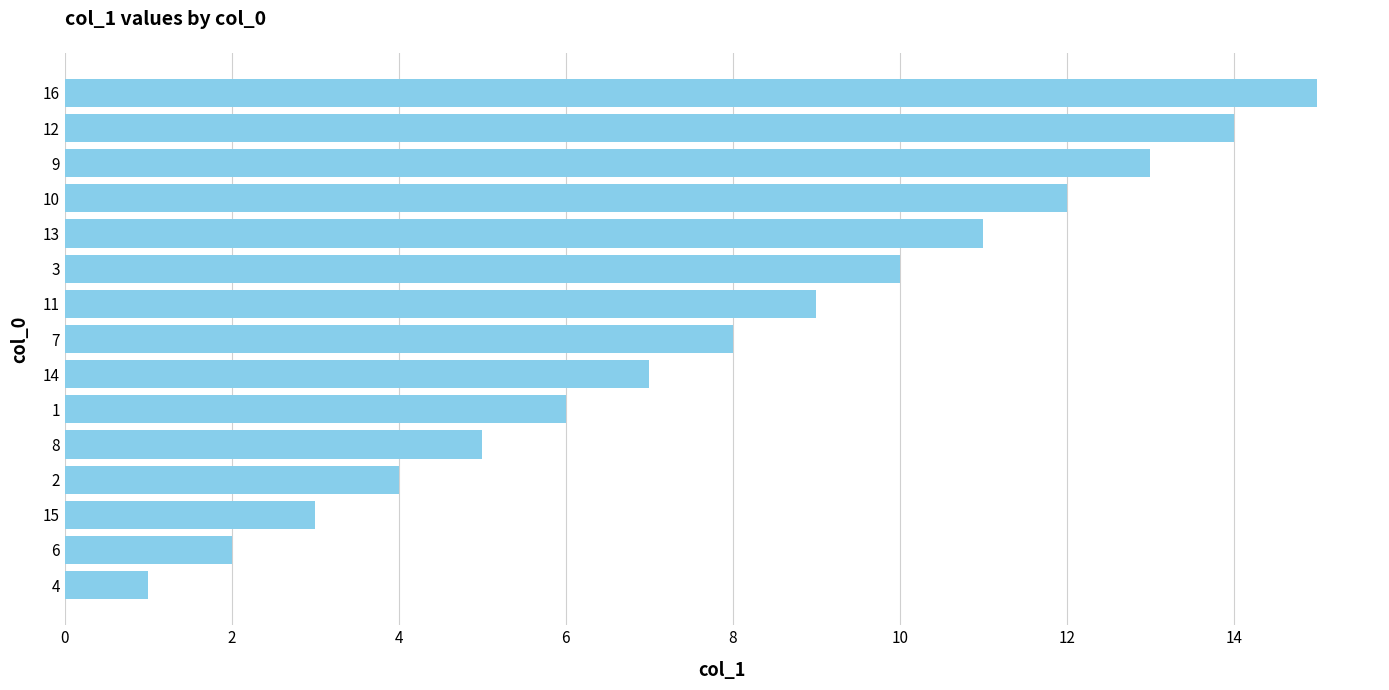

The value at 4 is 2. True or false?

False